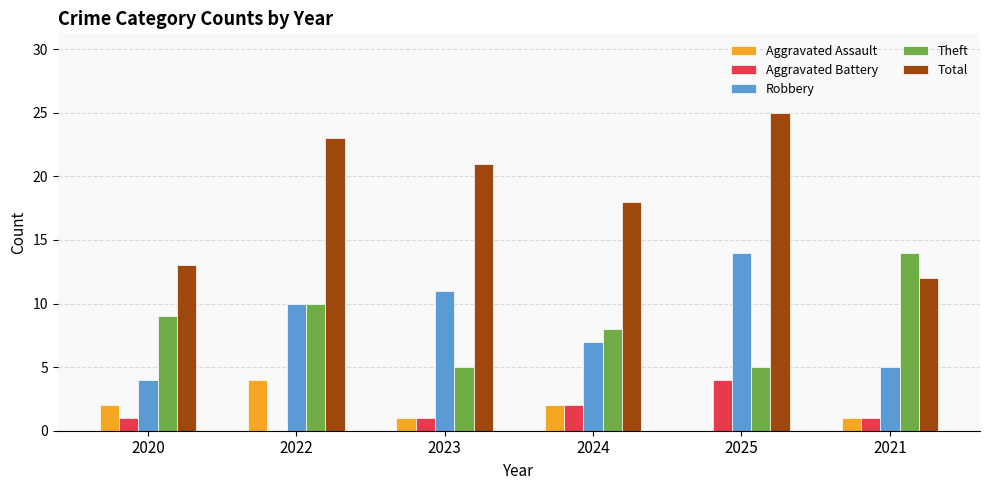

Are the bars grouped side by side (vs. stacked)?

Yes